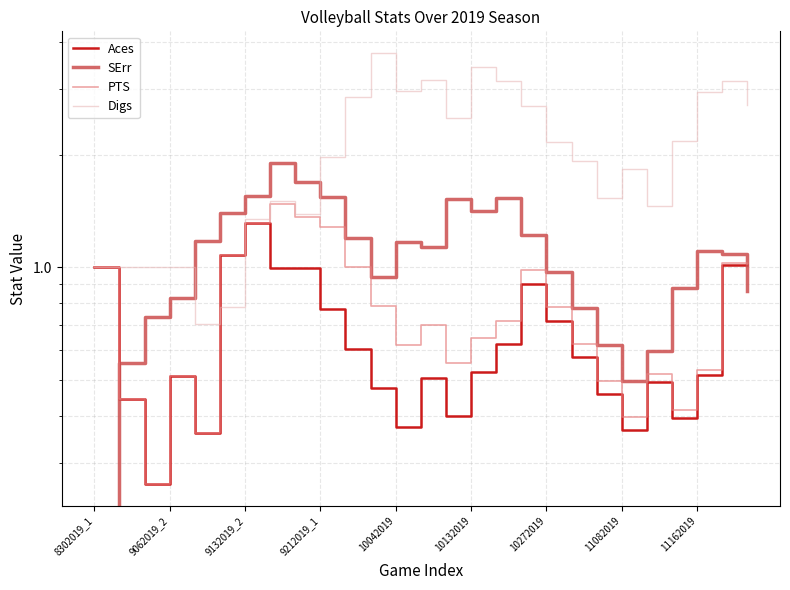

True or false: SErr has more than 2 points higher than both neighbors.

True